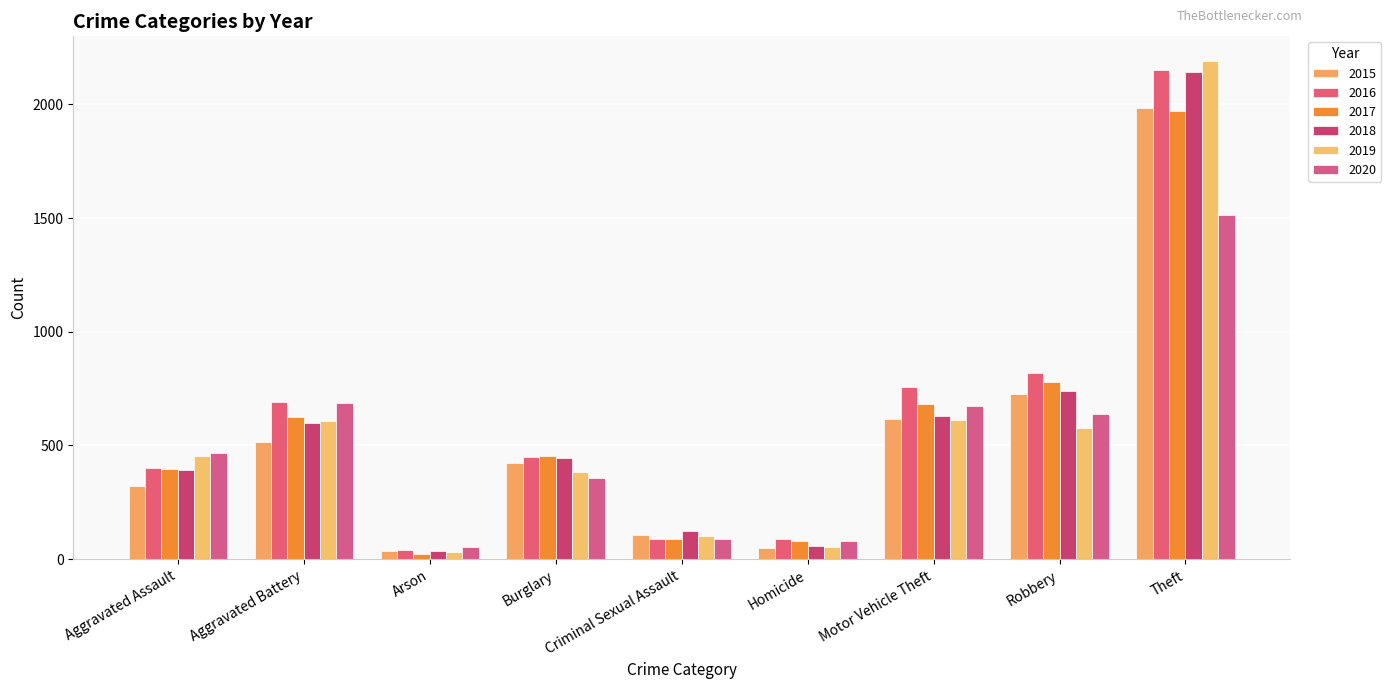

Rank the series at Aggravated Battery from highest to lowest value.

2016, 2020, 2017, 2019, 2018, 2015